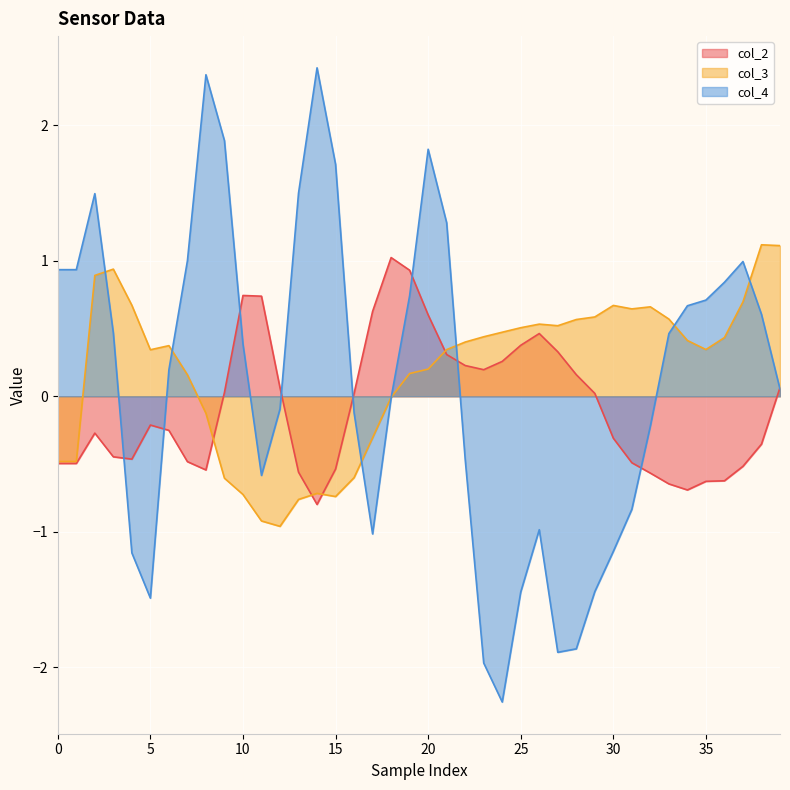

Where is col_4 nearest to the value 0?

18